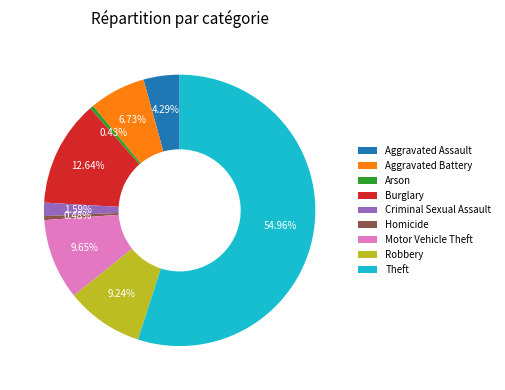

Approximately how many times larger is the value at Motor Vehicle Theft compared to Homicide?

20.3